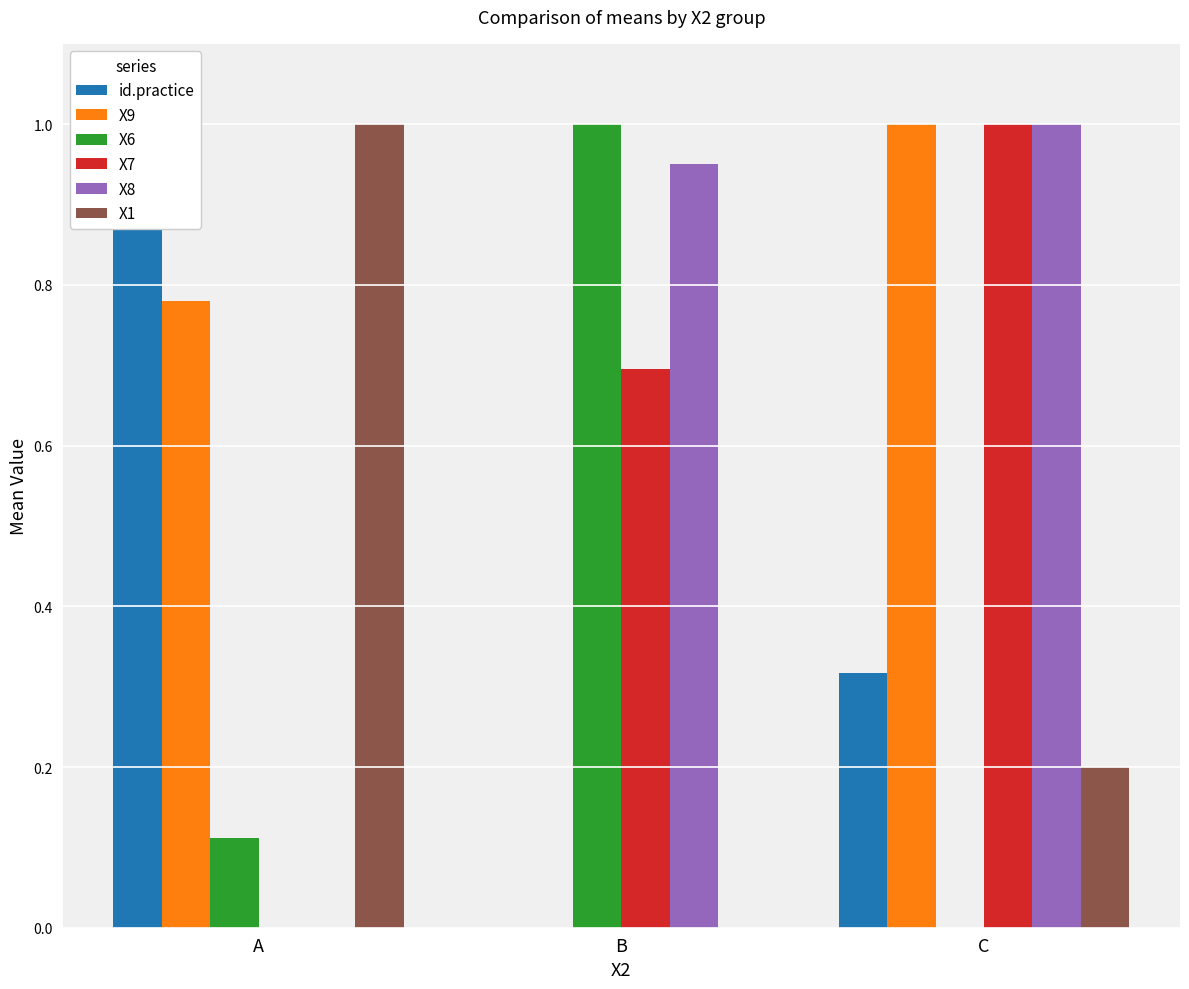

The id.practice series shows 1.3 at A. True or false?

False